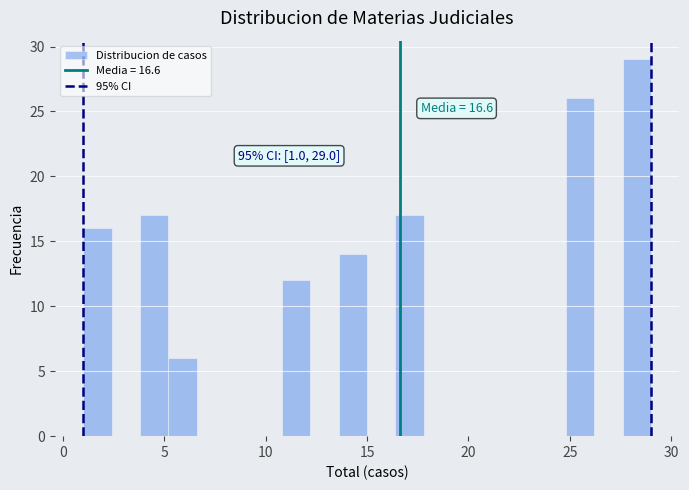

Around what value on the x-axis is the tallest bar? Give the approximate position of its centre, as read against the axis.

28.5